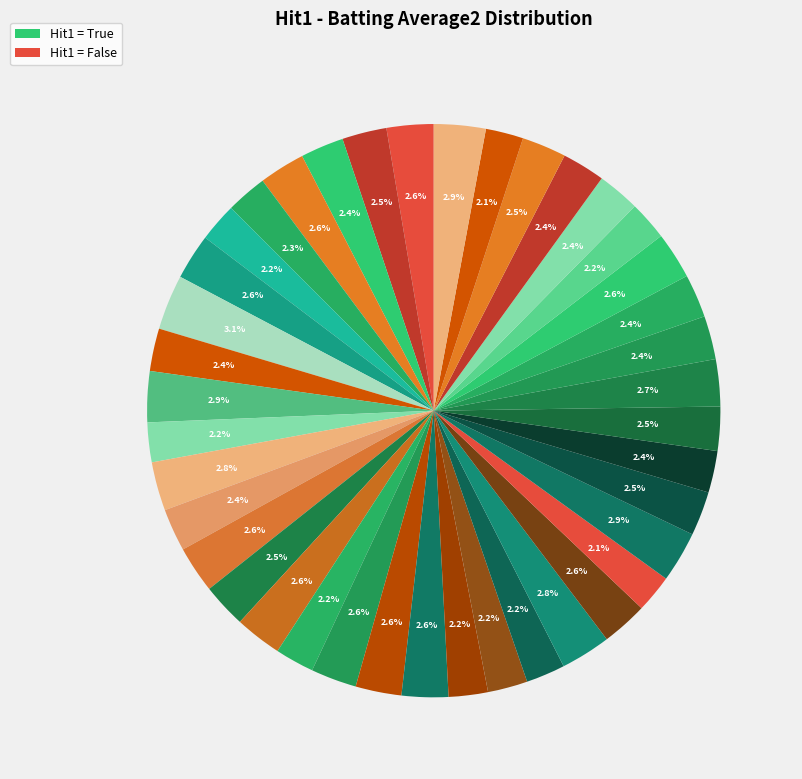

How many slices are in this pie chart?

40